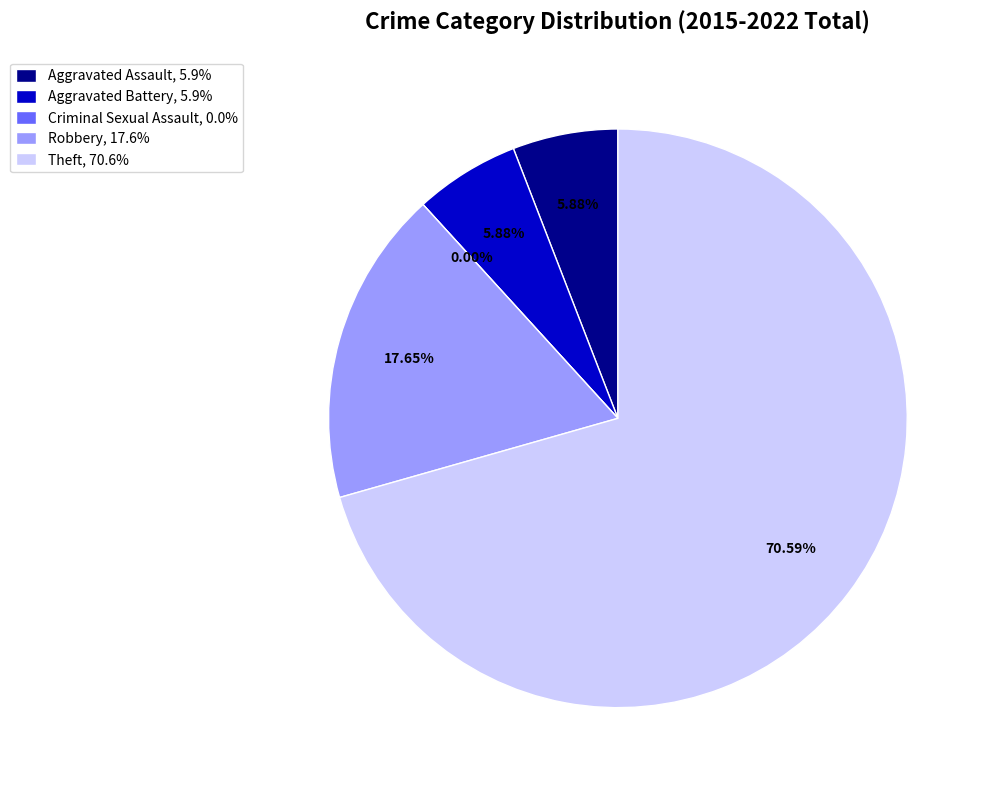

What is the majority slice?

Theft